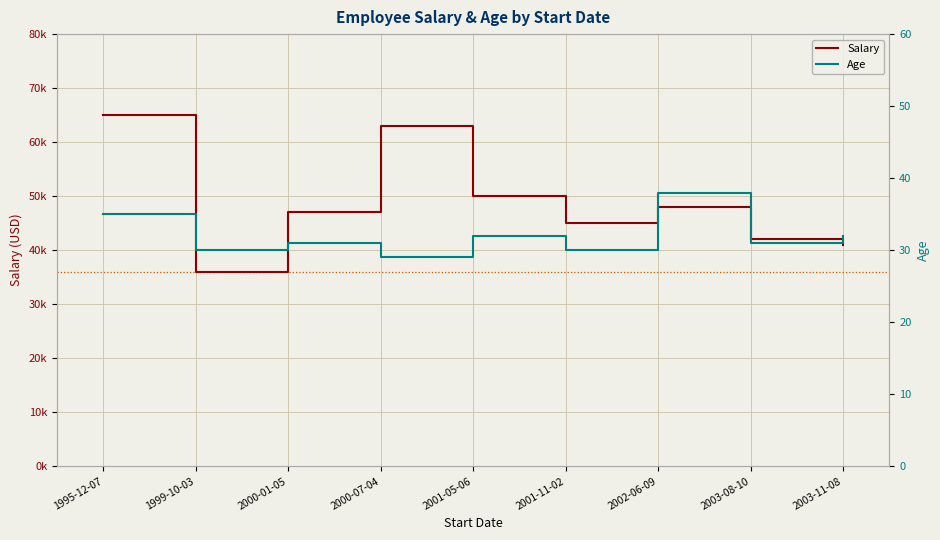

Reading left to right, list all the values displayed in this chart.

Salary: 65000	36000	47000	63000	50000	45000	48000	42000	41000
Age: 35	30	31	29	32	30	38	31	32